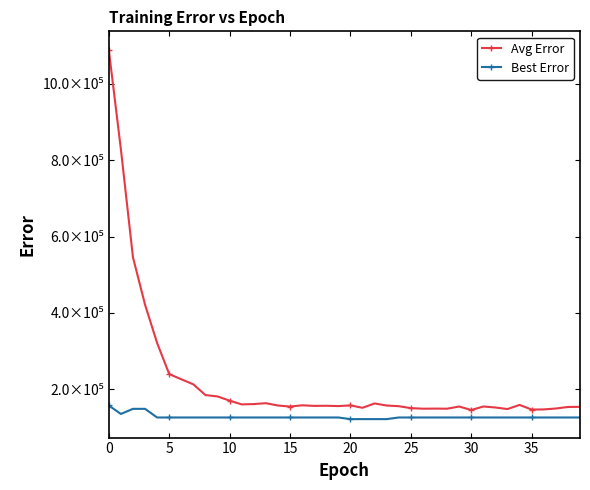

Is this an area chart (filled region under the line)?

No